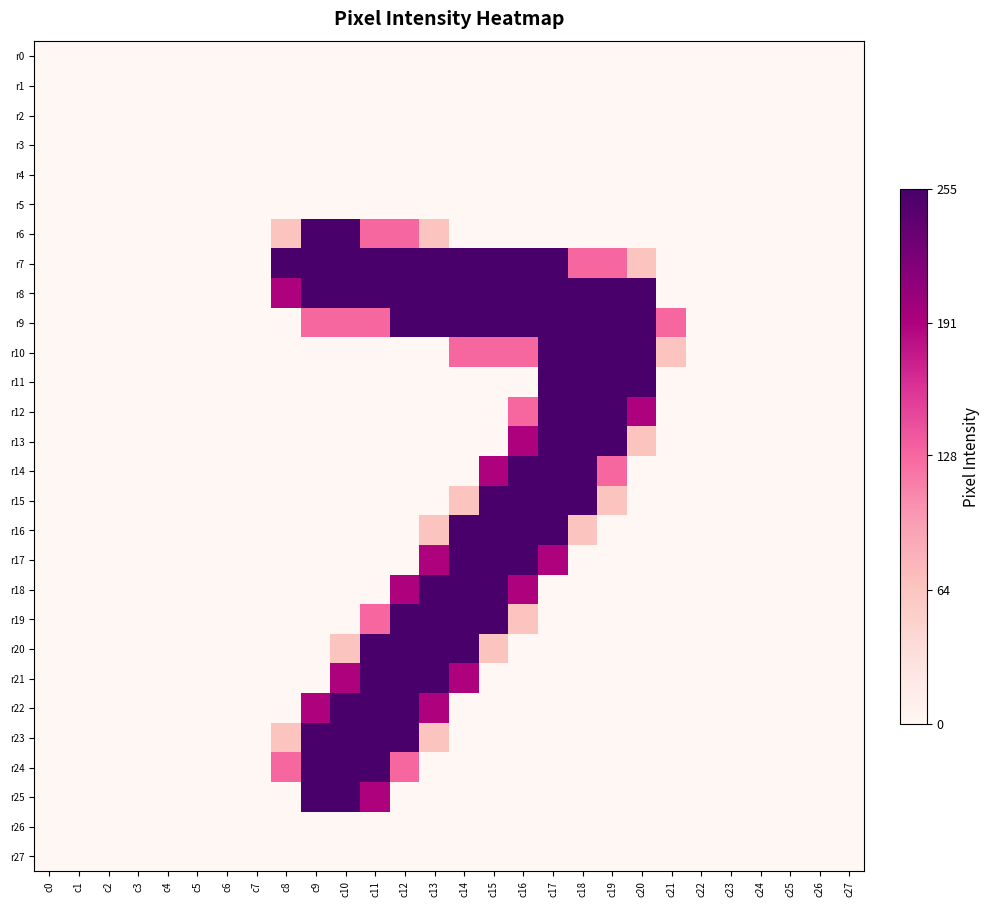

At how many categories does at least one series exceed 167?

13